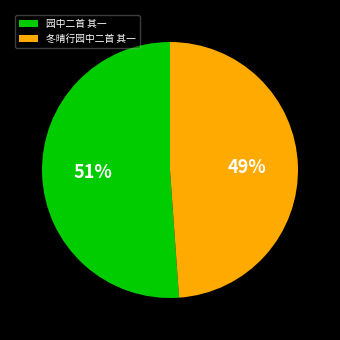

To the nearest percent, what percentage of the pie is 冬晴行园中二首 其一?

49%